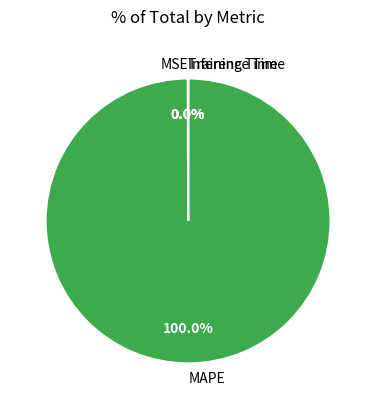

Is there any slice that represents more than half of the pie?

Yes